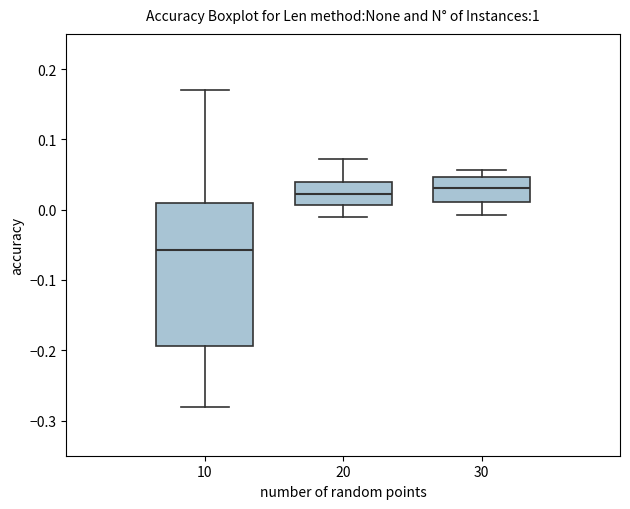

Reading left to right, transcribe this box plot: for each box, give where its median line is, the range the box spans, and where its two whiskers end, as read against the y-axis. The values are not printed on the chart, so give them approximately, as read against the axis.

10: median -0.06, box -0.19 to 0.01, whiskers -0.28 to 0.17
20: median 0.02, box 0.01 to 0.04, whiskers -0.01 to 0.07
30: median 0.03, box 0.01 to 0.05, whiskers -0.01 to 0.06